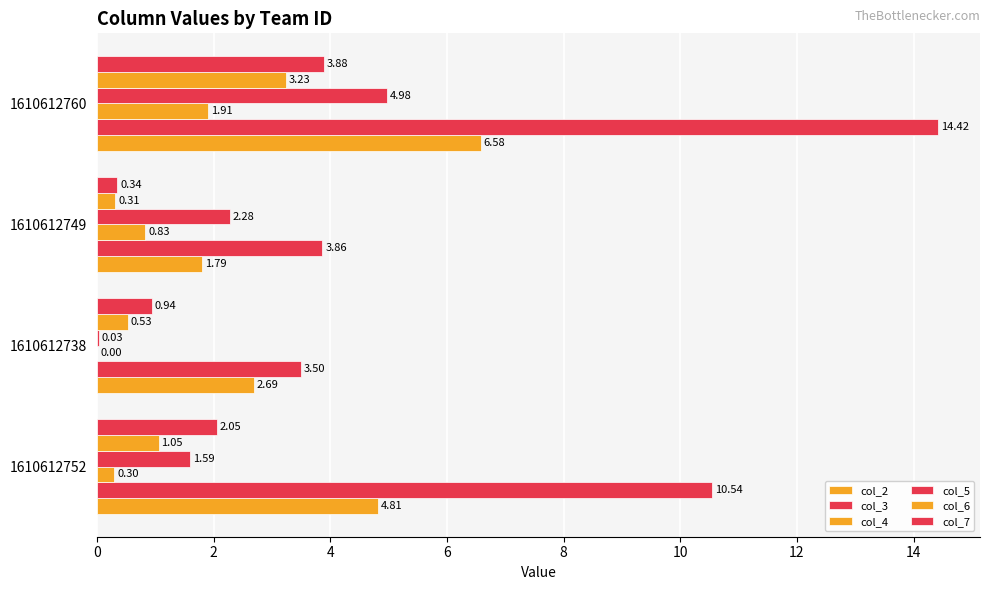

How many categories are shown in the chart?

4